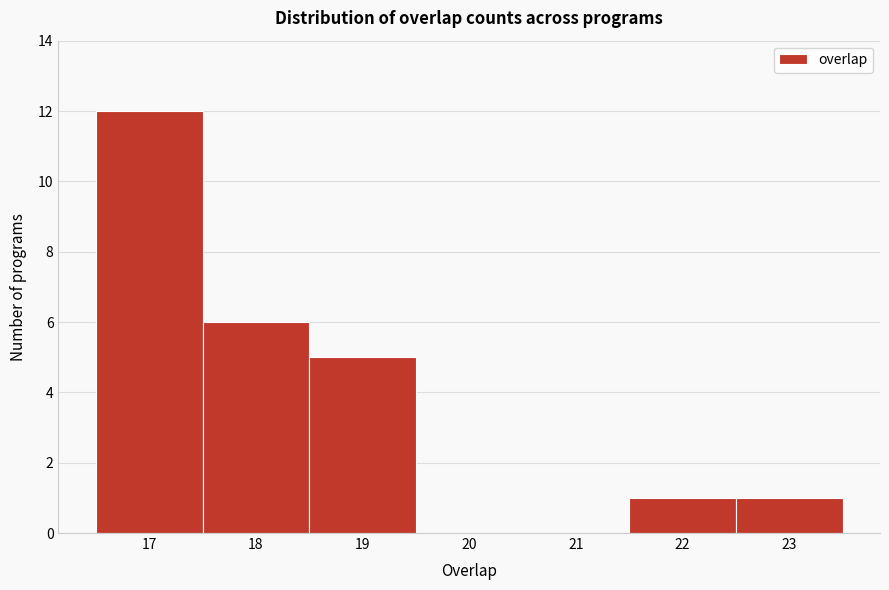

Reading left to right, list all the values displayed in this chart.

17=12	18=6	19=5	20=0	21=0	22=1	23=1